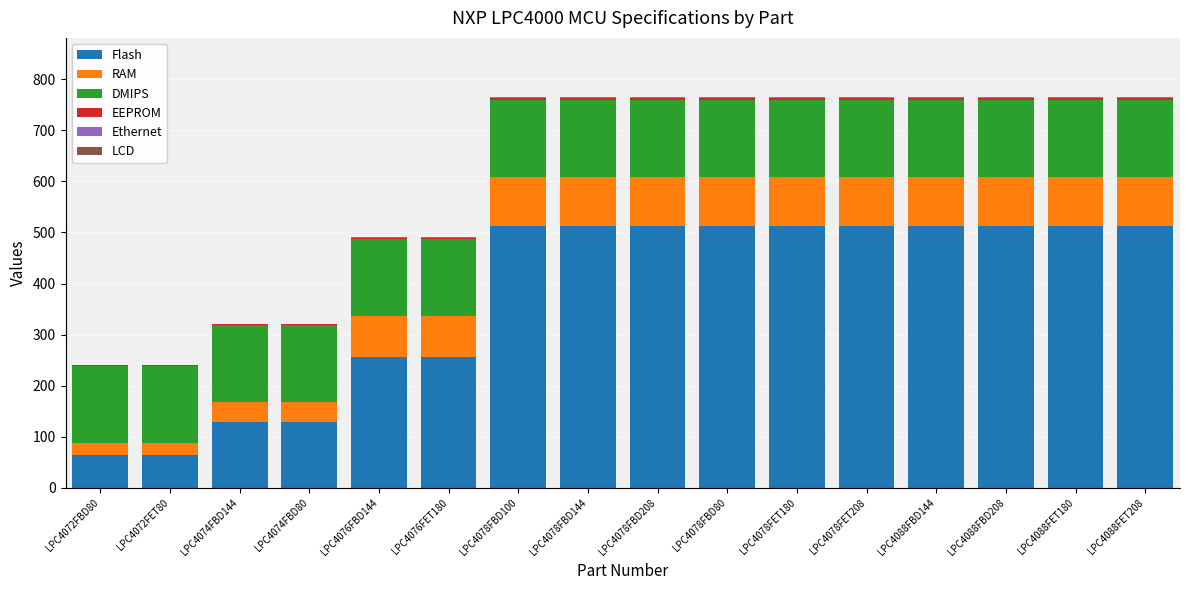

The value of Flash at LPC4088FET208 is 512. True or false?

True